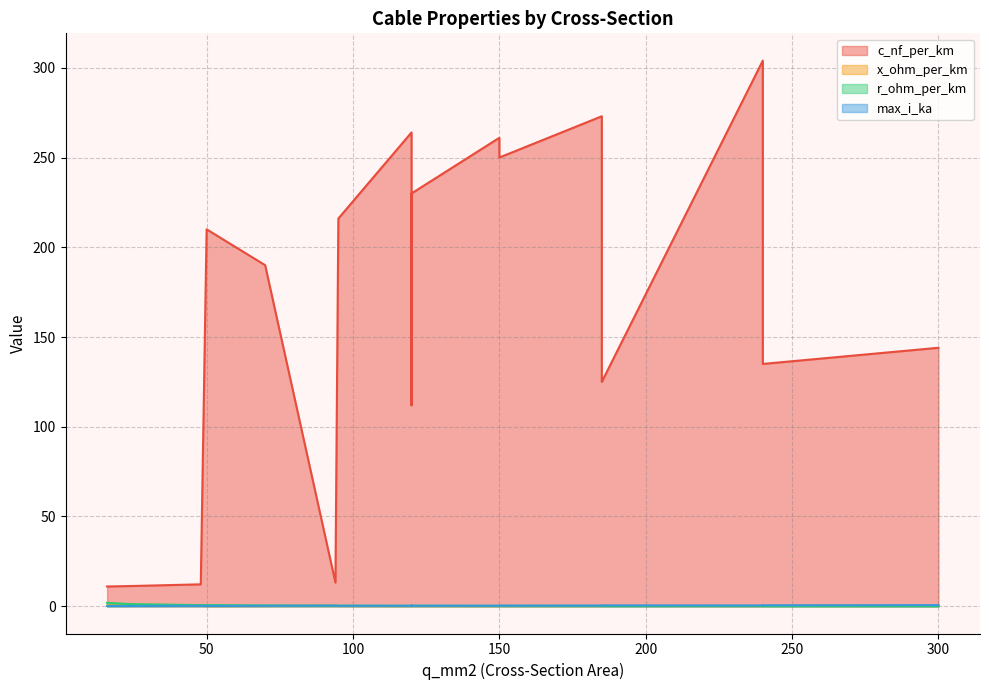

Which series has the widest spread of values?

c_nf_per_km